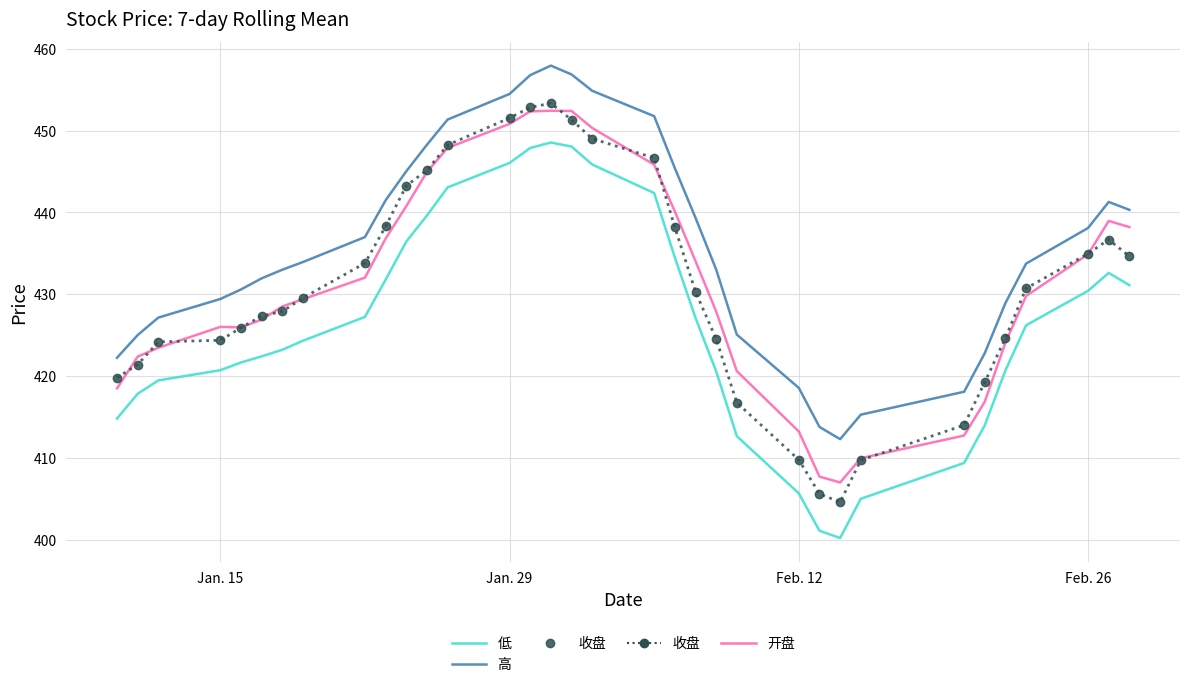

What is the smallest value displayed?

400.2